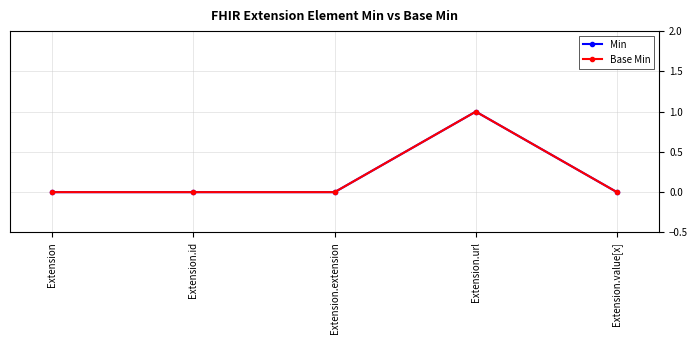

Is this an area chart (filled region under the line)?

No